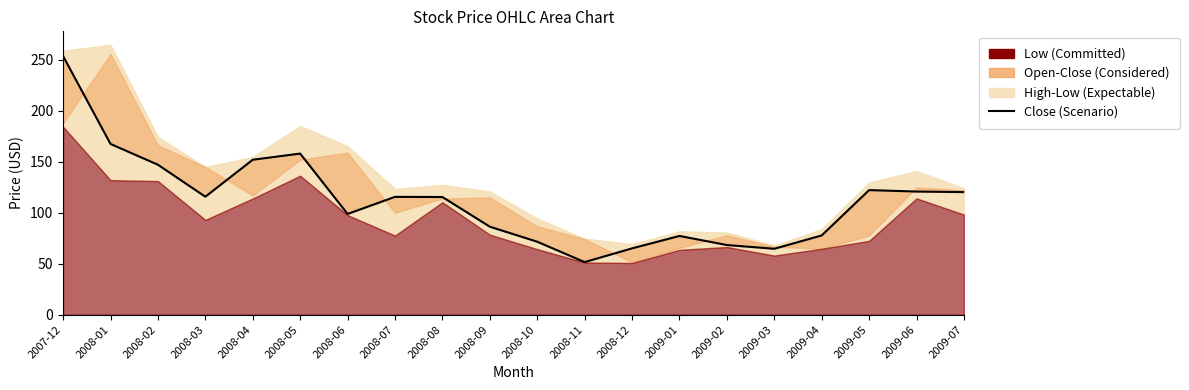

How many lines are shown in the chart?

1